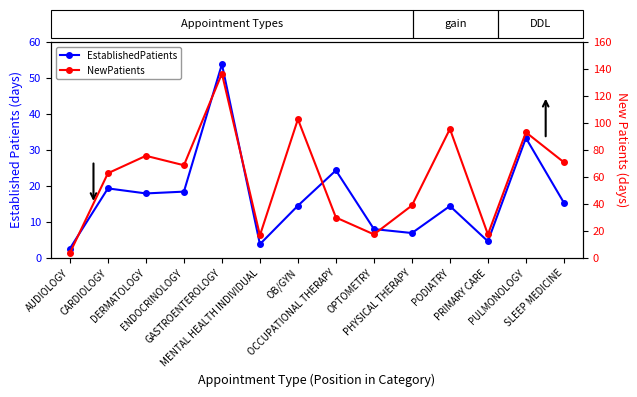

Which category has the lowest value in the EstablishedPatients series?

AUDIOLOGY